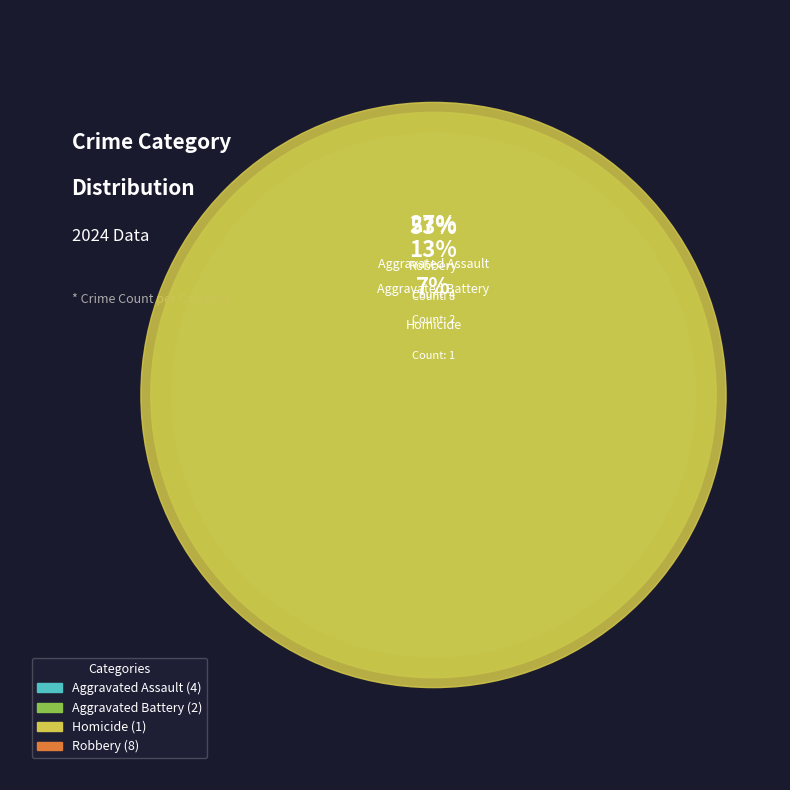

What percentage is the Robbery slice, to the nearest percent?

53%